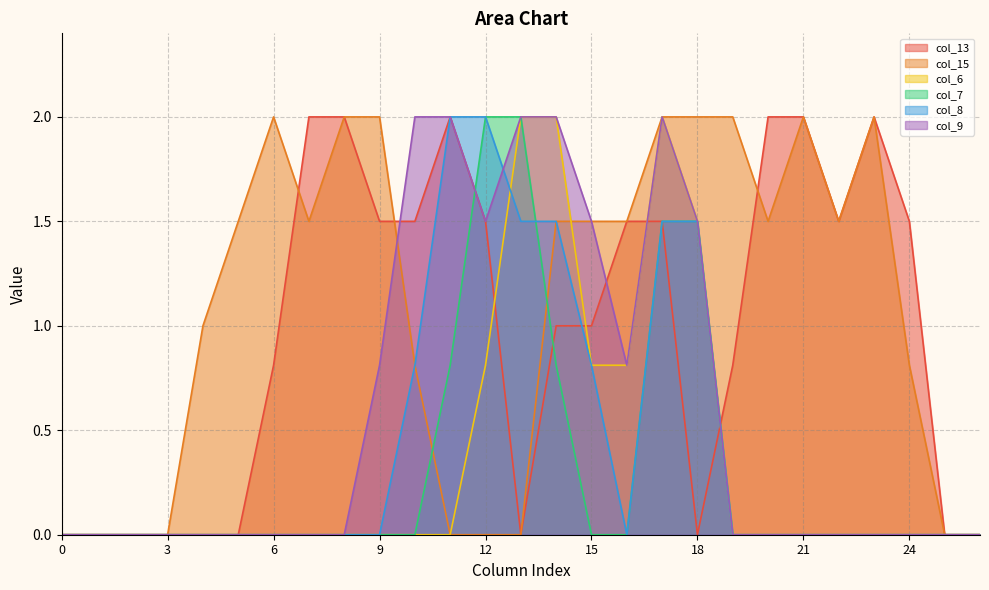

Where does the col_15 series first go above 1?

5